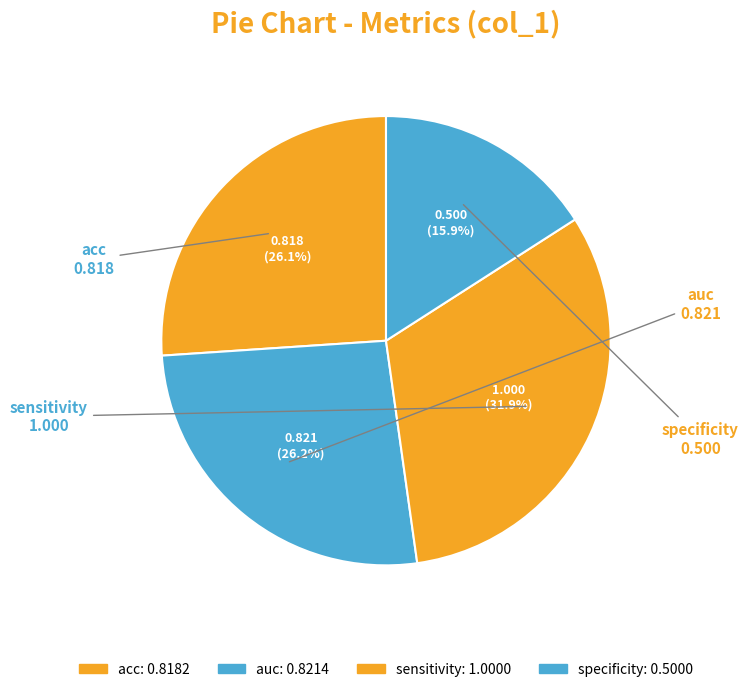

Which category has the smallest portion of the pie?

specificity